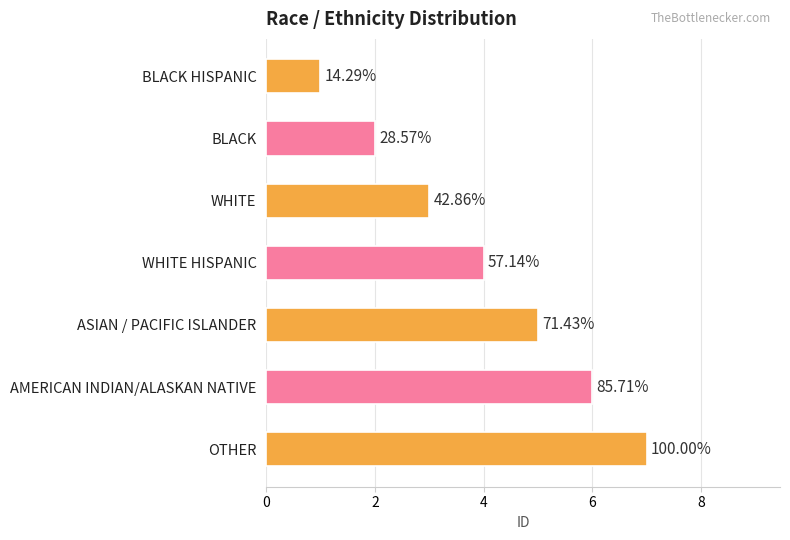

Are the bars grouped side by side (vs. stacked)?

No